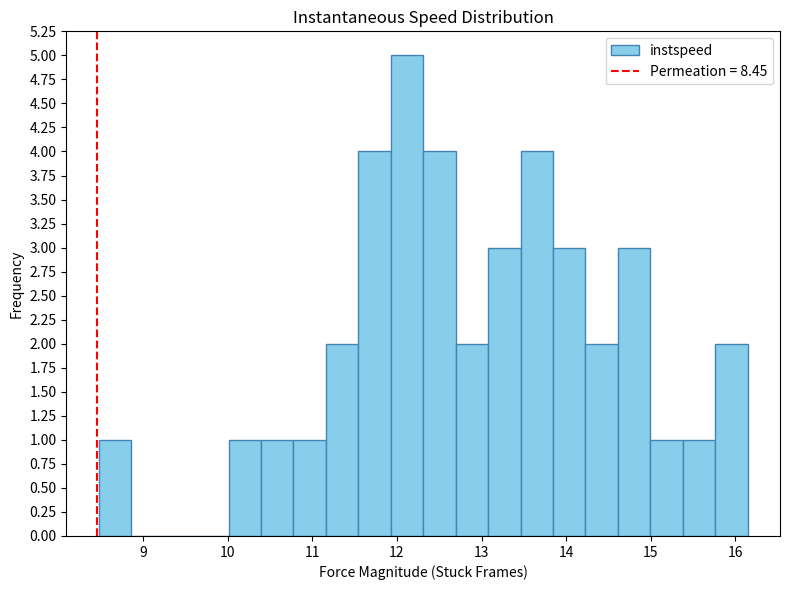

Around what value on the x-axis is the tallest bar? Give the approximate position of its centre, as read against the axis.

12.1